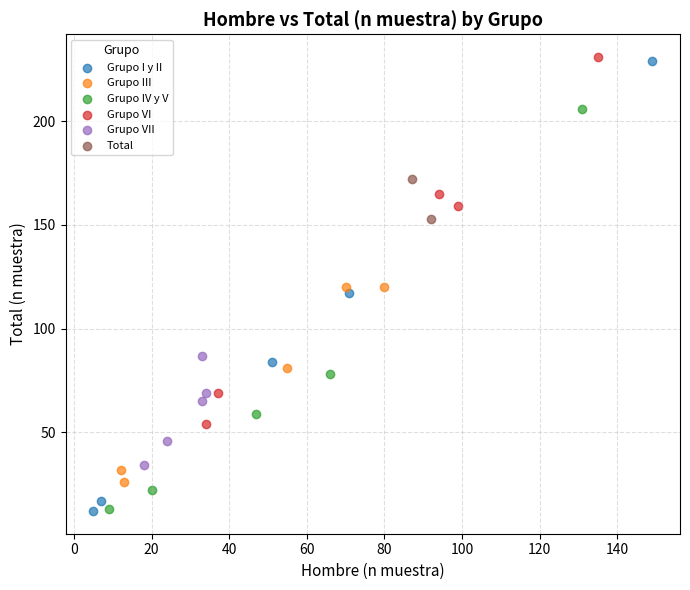

Which series contains the highest Y value?

Grupo VI